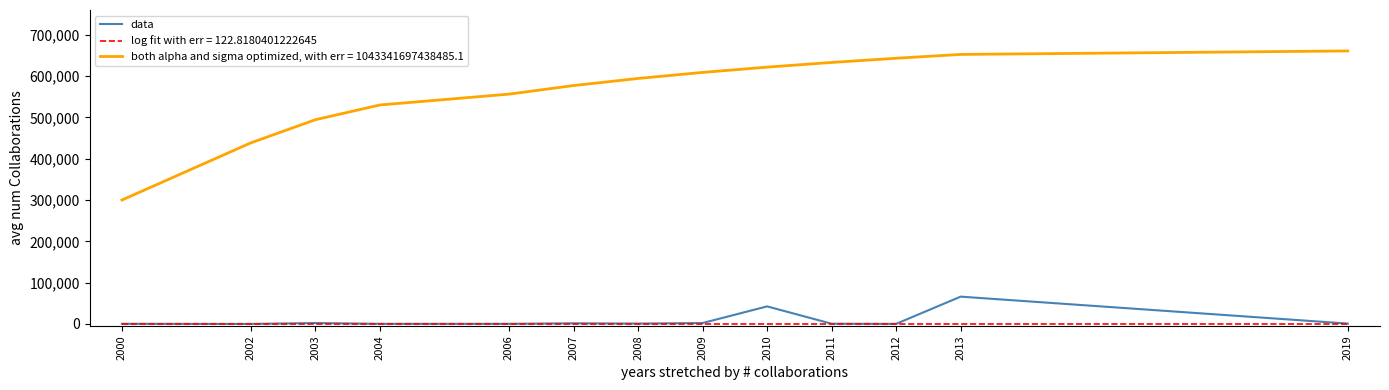

The value of both alpha and sigma optimized, with err = 1043341697438485.1 at 2006 is 556494.9. True or false?

True